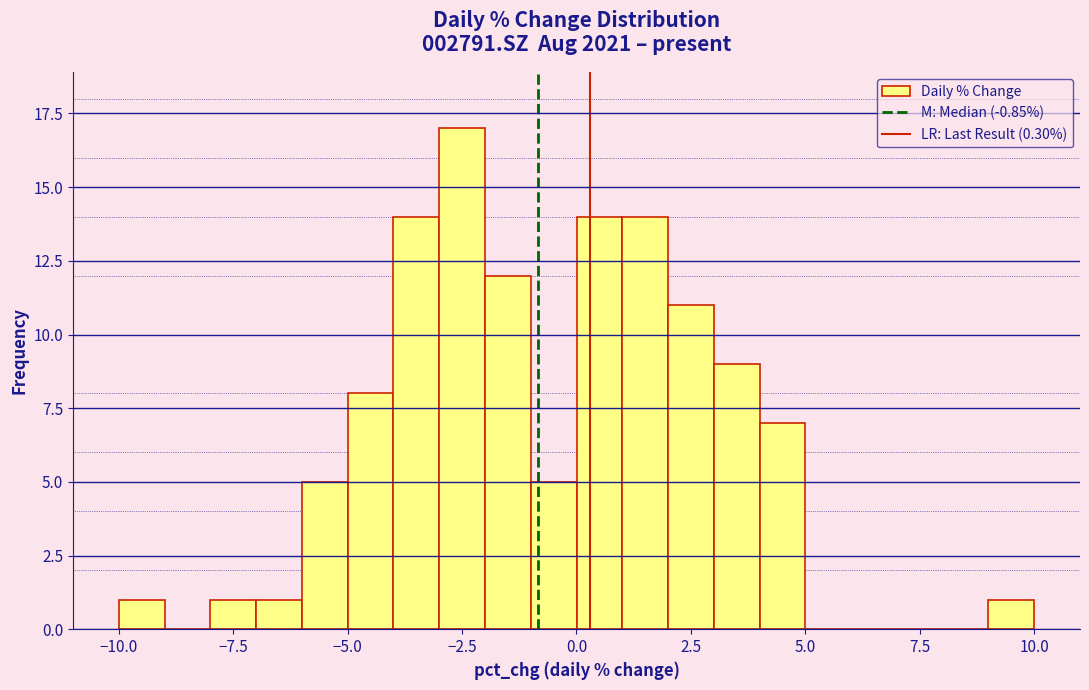

Around what value on the x-axis is the tallest bar? Give the approximate position of its centre, as read against the axis.

-2.5